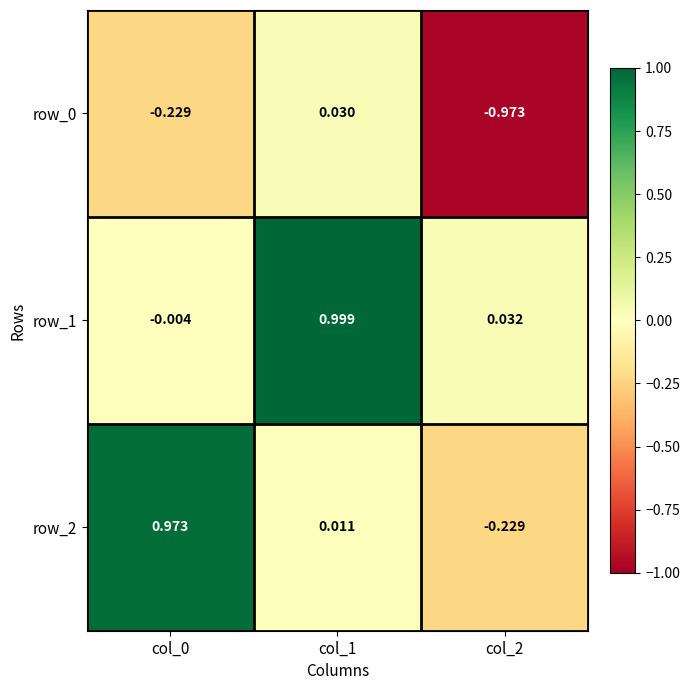

Is the value of row_0 at col_2 greater than the value of row_1 at col_1?

No